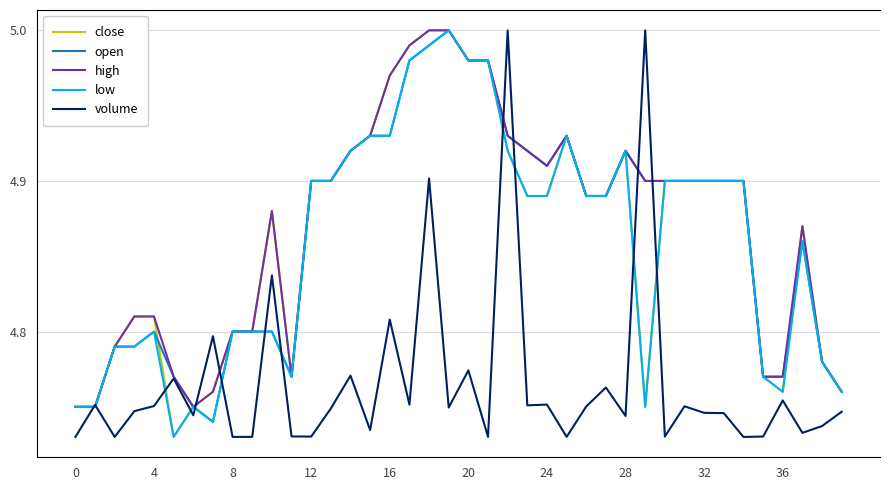

What is the value of the close point at the 1st from the left?

4.8